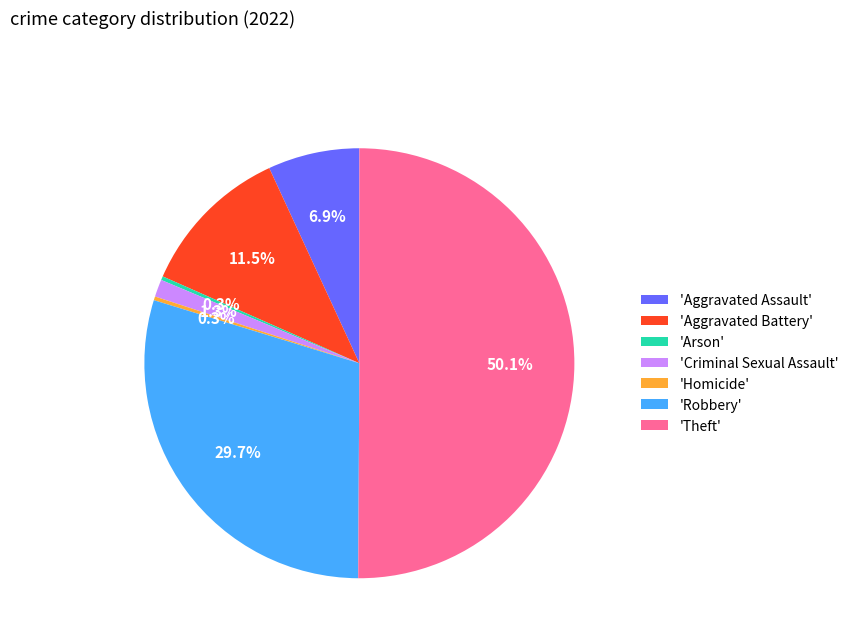

To the nearest percent, what is the difference between the largest and smallest slice percentages?

50%